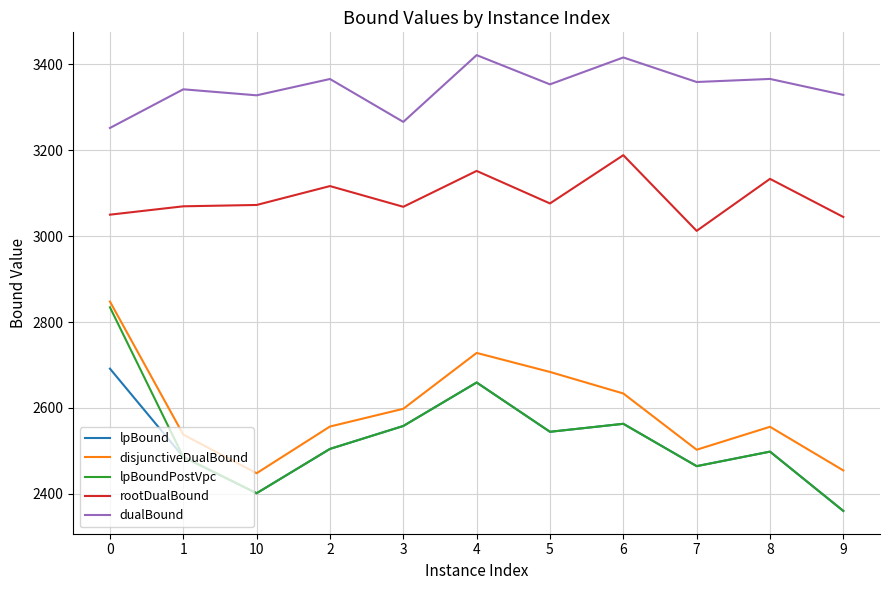

What is the maximum value for rootDualBound?

3188.3